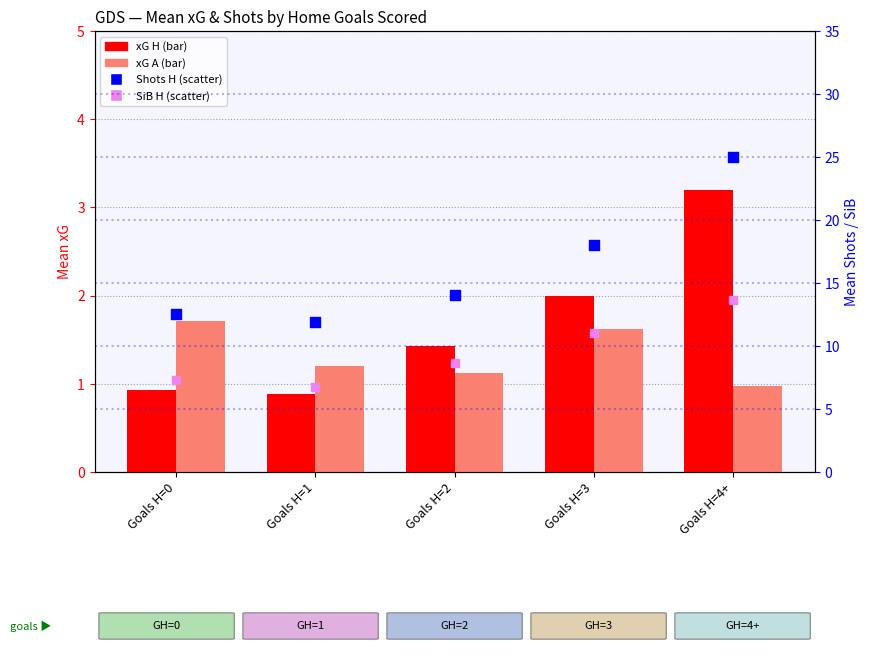

At which category is the sum across all series the highest?

Goals H=4+